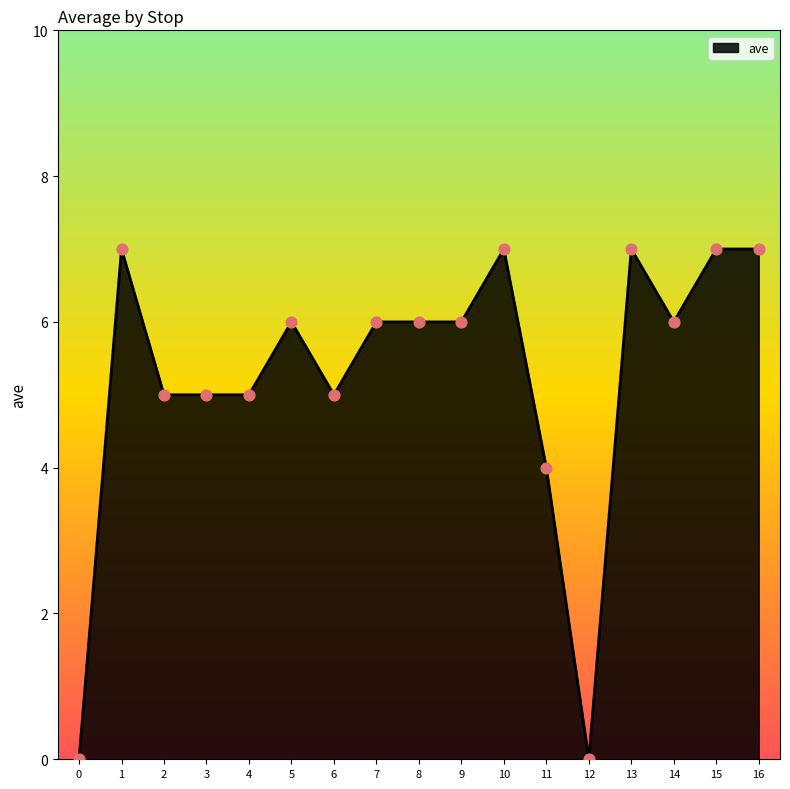

Which has a higher value, 10 or 9?

10